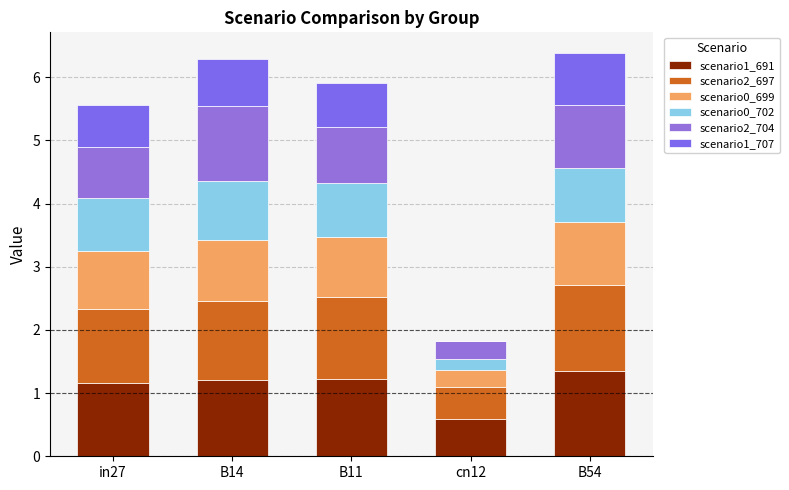

Are the bars horizontal?

No